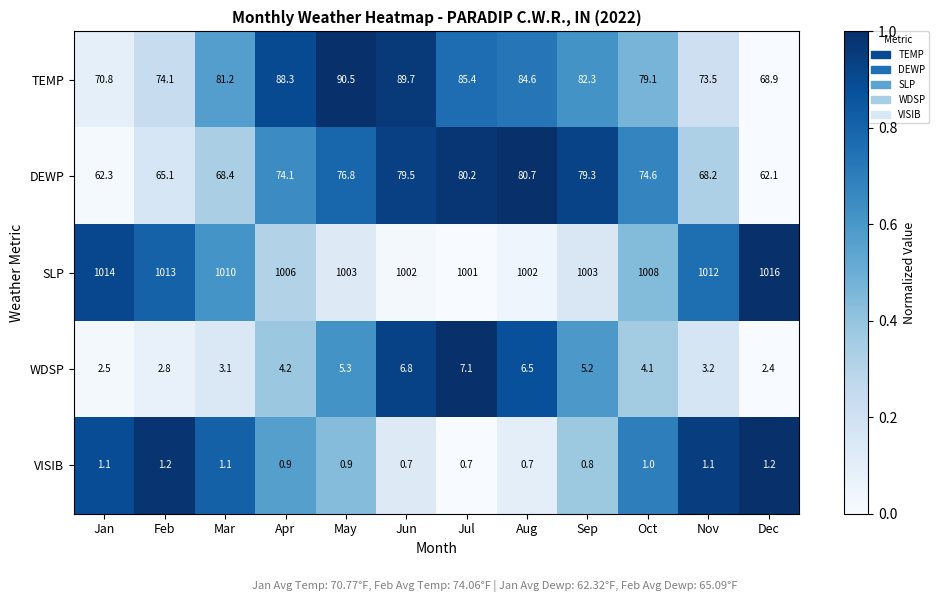

What is the maximum value shown in the chart?

1016.0